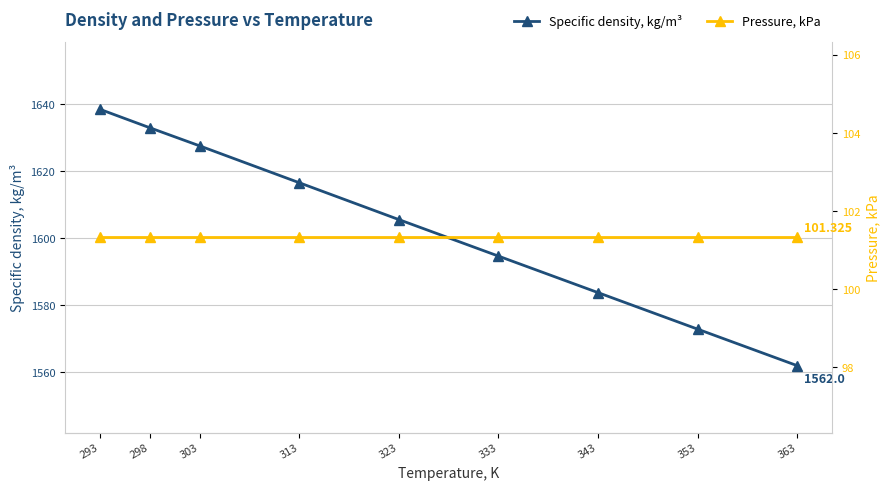

Which series has the largest total across all categories?

Specific density, kg/m³